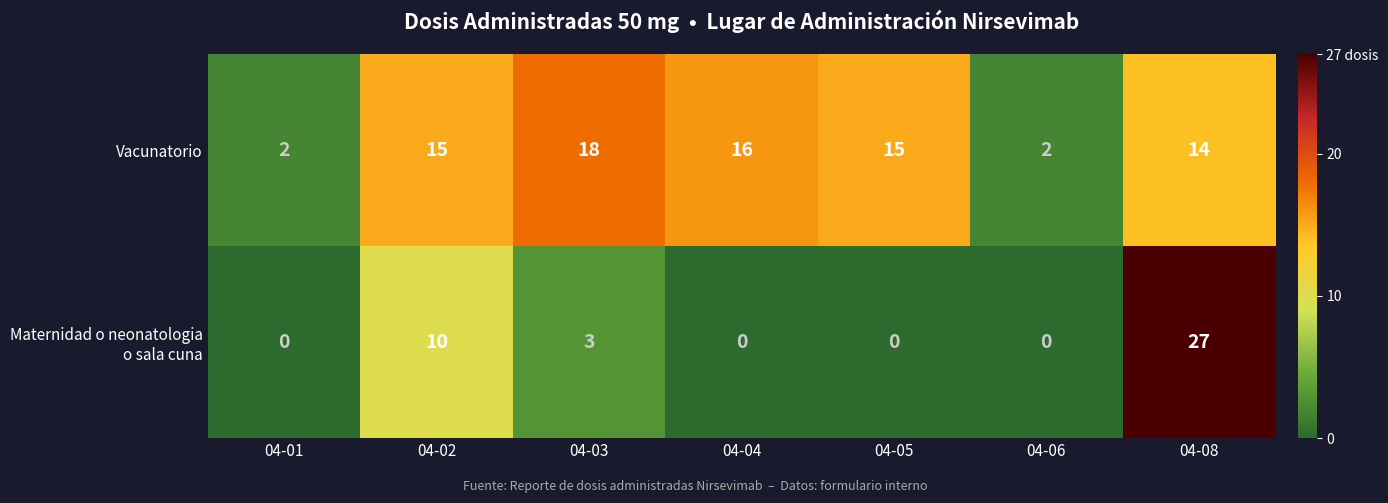

Which series has the largest total across all categories?

Vacunatorio